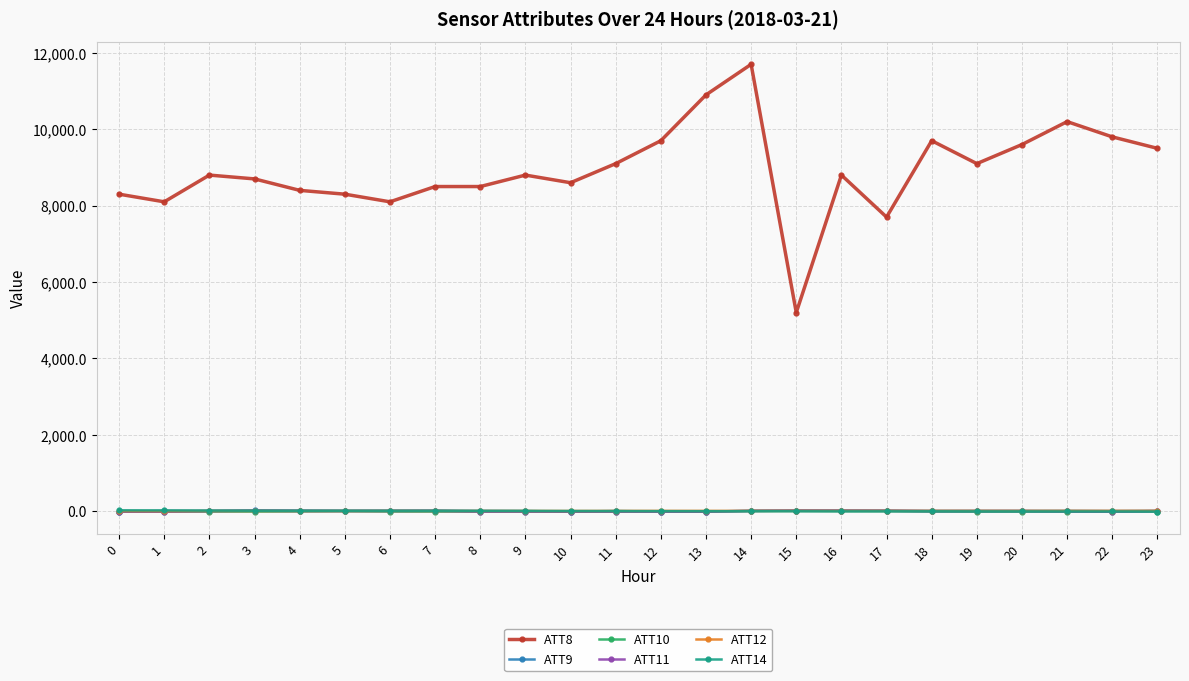

Is it true that ATT10 equals -10.0 at 0?

True